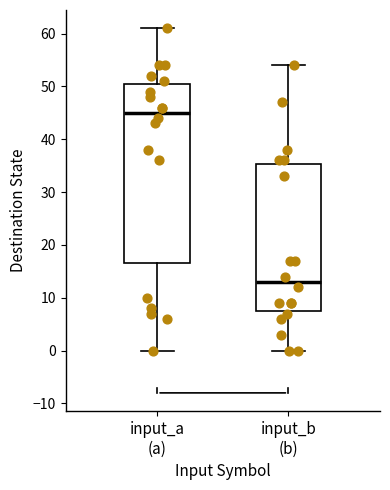

Which box has the highest median line?

input_a (a)